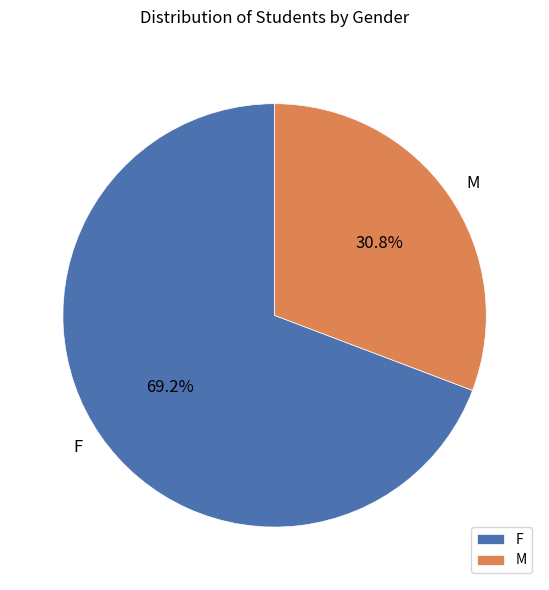

To the nearest percent, what portion does M represent?

31%